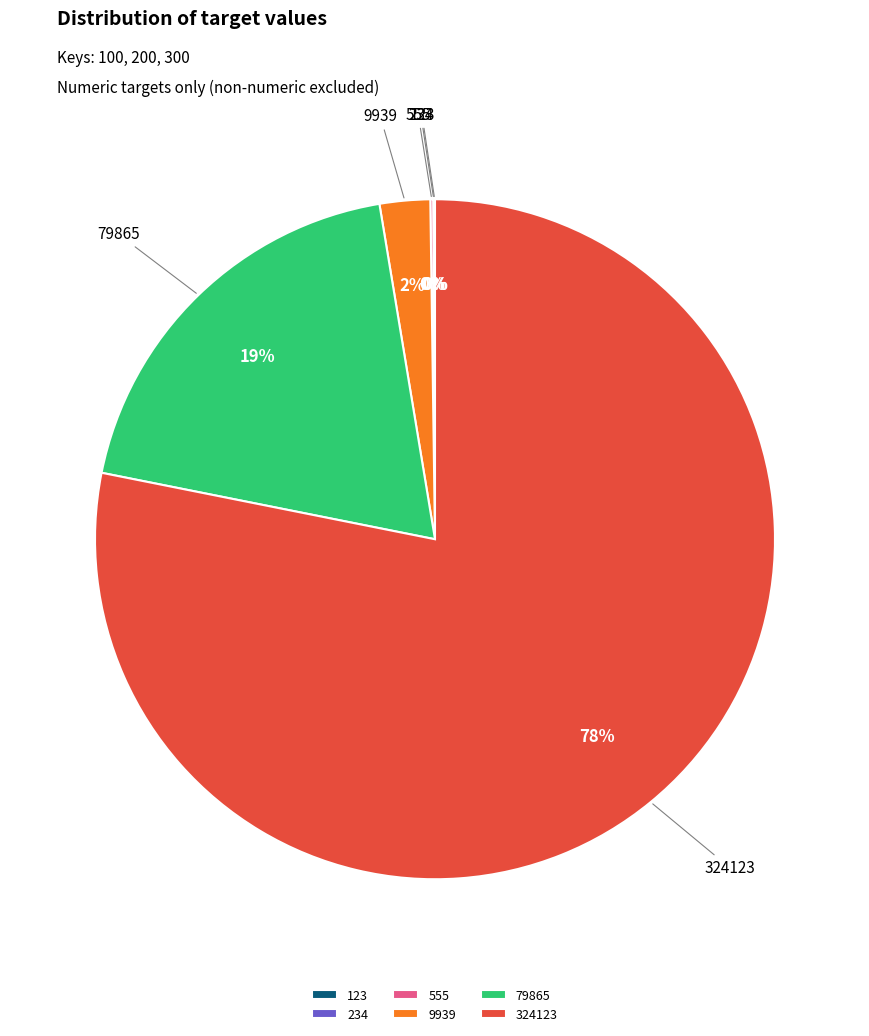

To the nearest percent, what is the average slice percentage?

17%